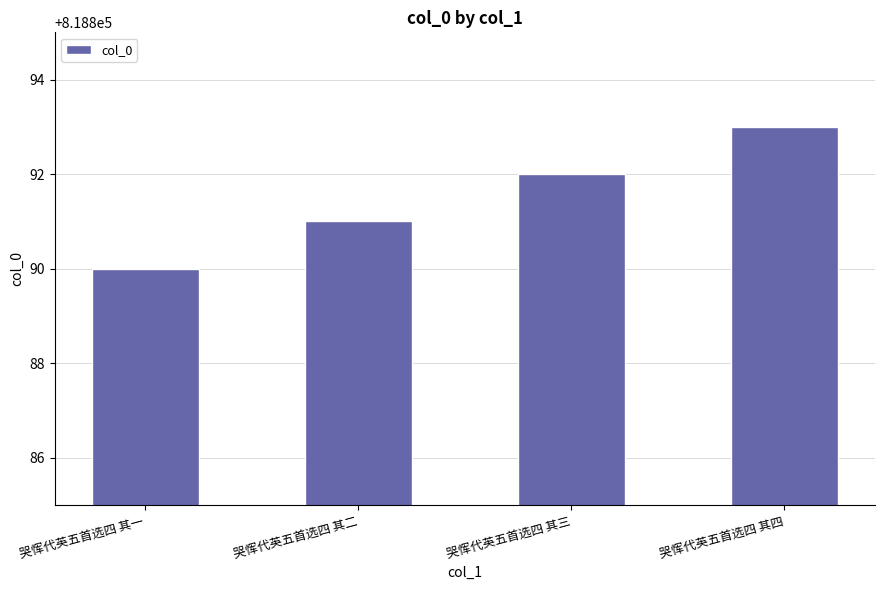

Which category has the highest value across all series?

哭恽代英五首选四 其四